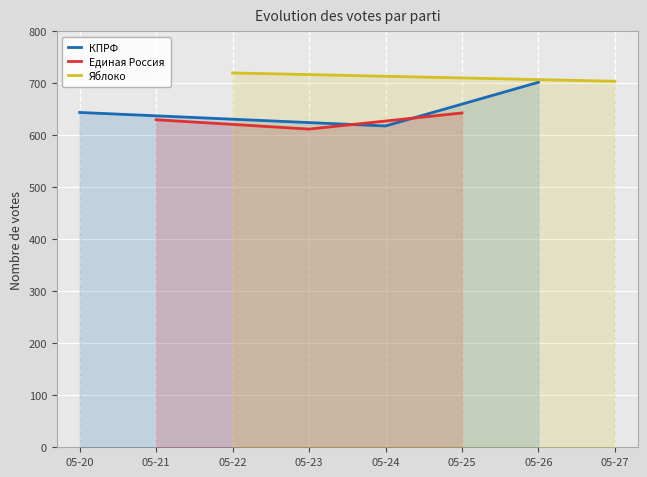

What is the minimum value shown in the chart?

612